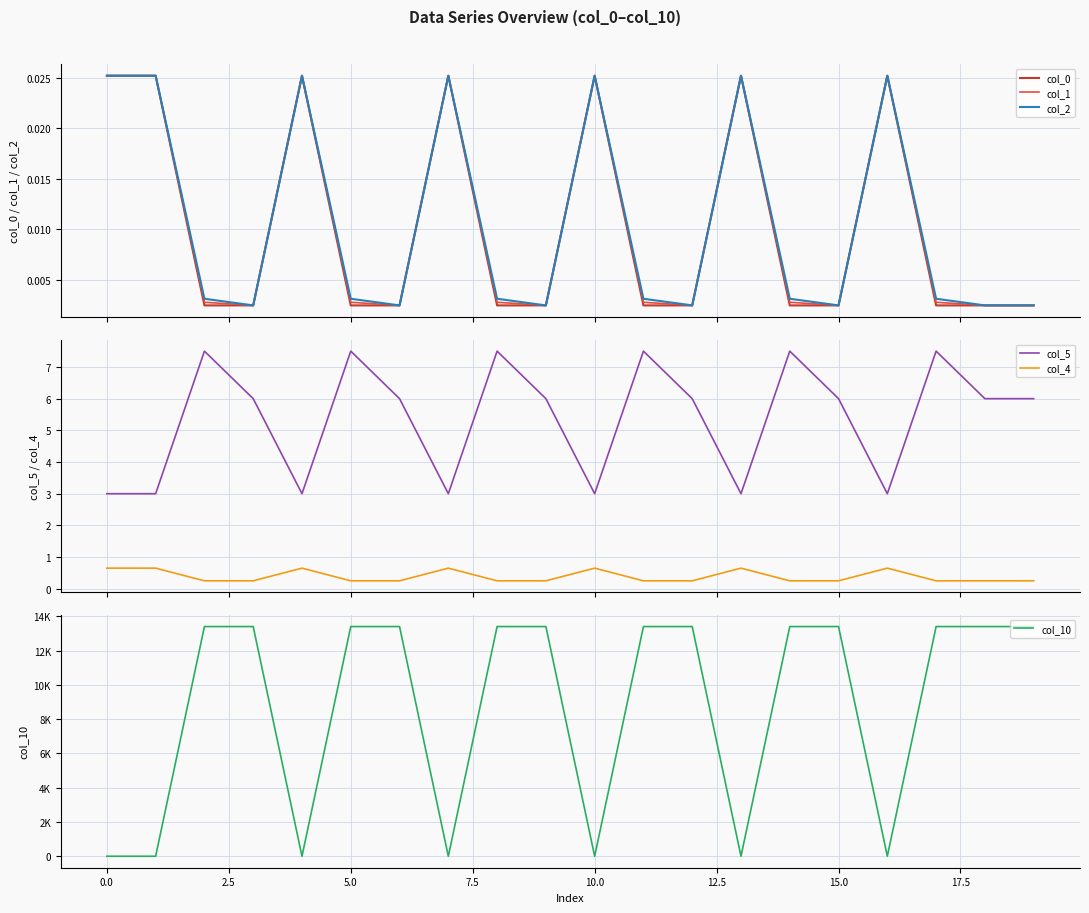

Reading left to right, extract all data points from this chart.

col_0: 0.0	0.0	0.0	0.0	0.0	0.0	0.0	0.0	0.0	0.0	0.0	0.0	0.0	0.0	0.0	0.0	0.0	0.0	0.0	0.0
col_1: 0.0	0.0	0.0	0.0	0.0	0.0	0.0	0.0	0.0	0.0	0.0	0.0	0.0	0.0	0.0	0.0	0.0	0.0	0.0	0.0
col_2: 0.0	0.0	0.0	0.0	0.0	0.0	0.0	0.0	0.0	0.0	0.0	0.0	0.0	0.0	0.0	0.0	0.0	0.0	0.0	0.0
col_5: 3.0	3.0	7.5	6.0	3.0	7.5	6.0	3.0	7.5	6.0	3.0	7.5	6.0	3.0	7.5	6.0	3.0	7.5	6.0	6.0
col_4: 0.7	0.7	0.2	0.2	0.7	0.2	0.2	0.7	0.2	0.2	0.7	0.2	0.2	0.7	0.2	0.2	0.7	0.2	0.2	0.2
col_10: 0.0	0.0	13408.7	13408.7	0.0	13408.7	13408.7	0.0	13408.7	13408.7	0.0	13408.7	13408.7	0.0	13408.7	13408.7	0.0	13408.7	13408.7	13408.7